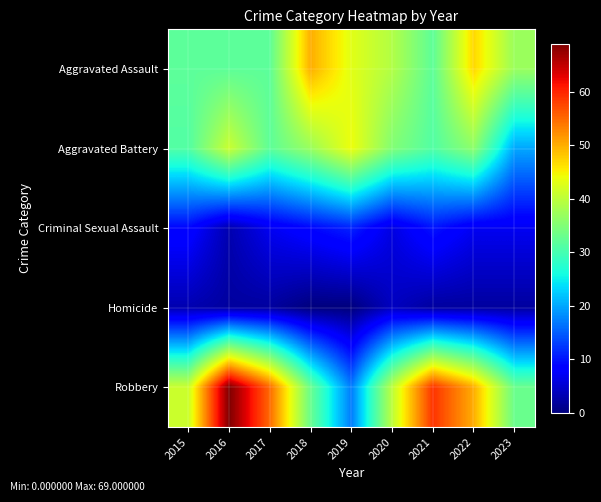

How many distinct data groups are displayed?

5